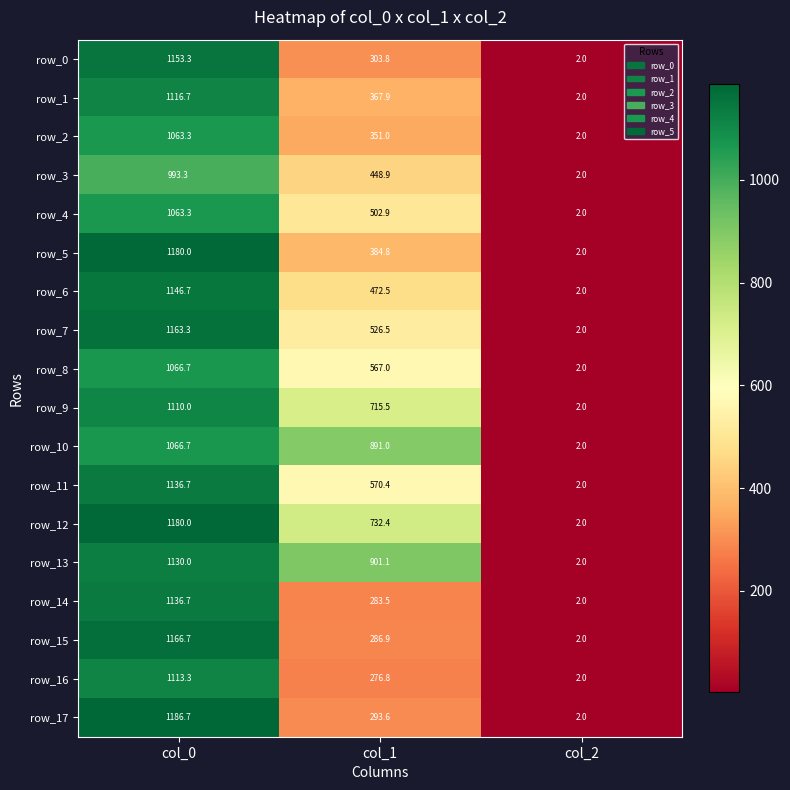

The value of row_4 at col_2 is 2.8. True or false?

False